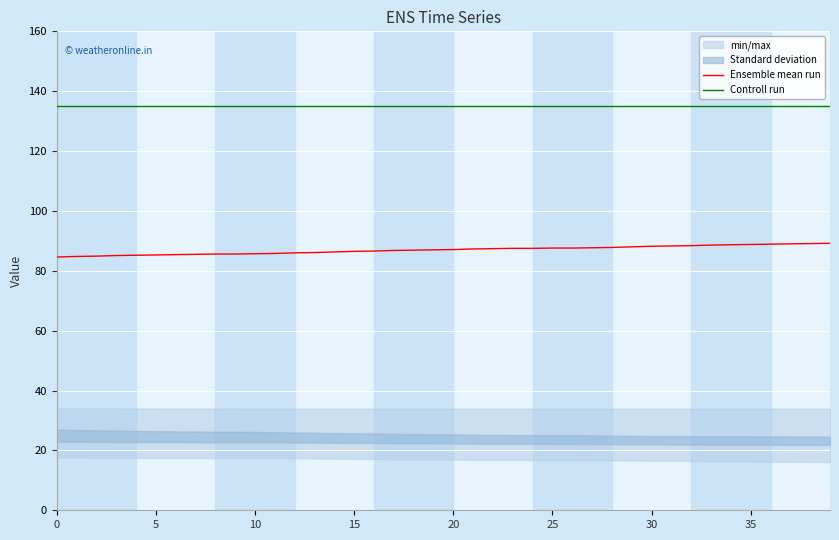

What is the sum of all Controll run values?

5404.0